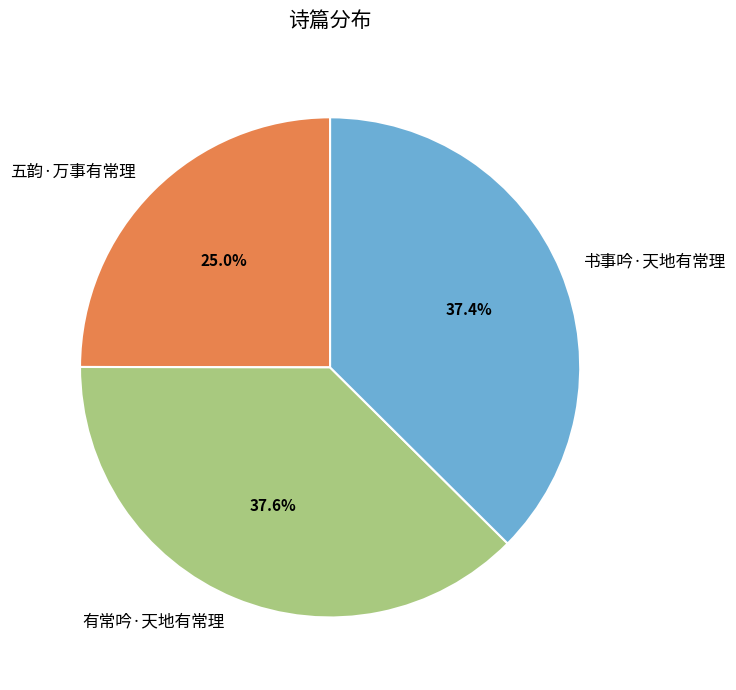

How many slices are in this pie chart?

3